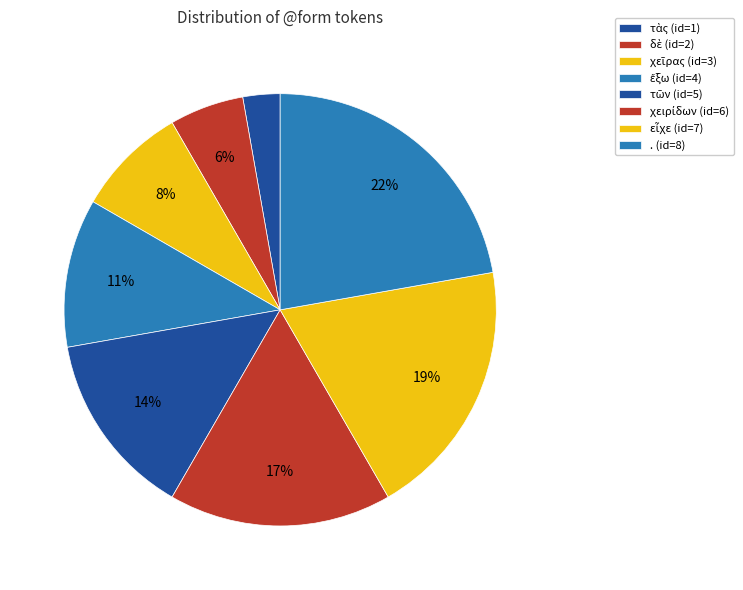

How many slices are in this pie chart?

8